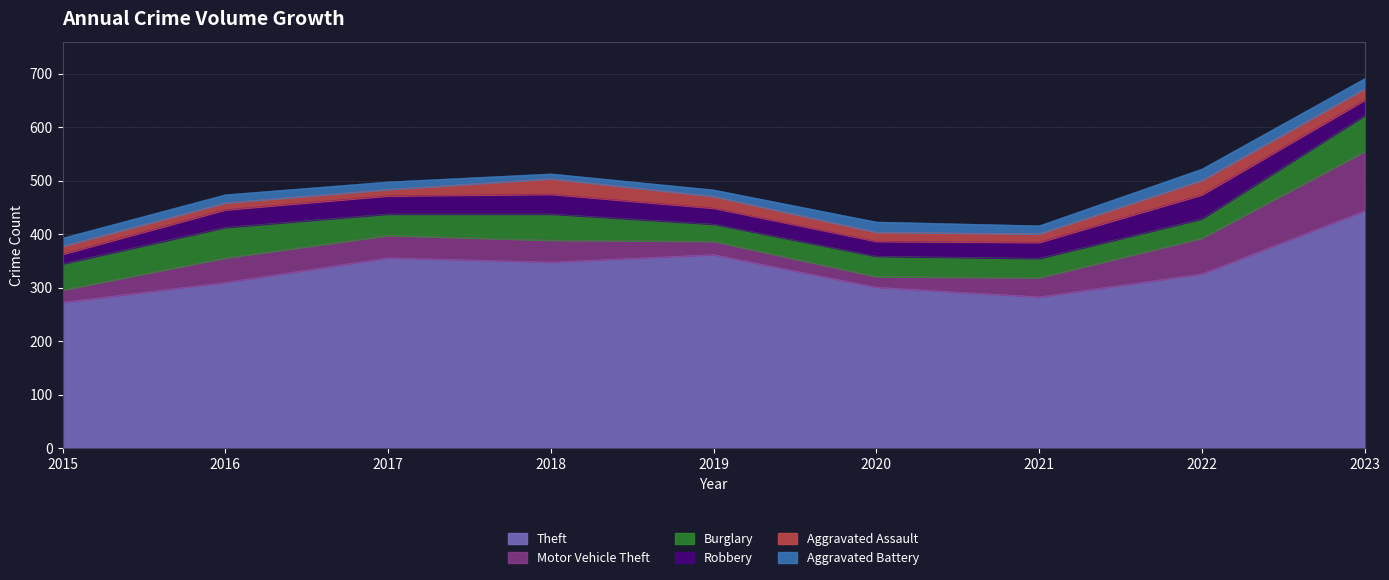

What is the smallest value displayed?

9